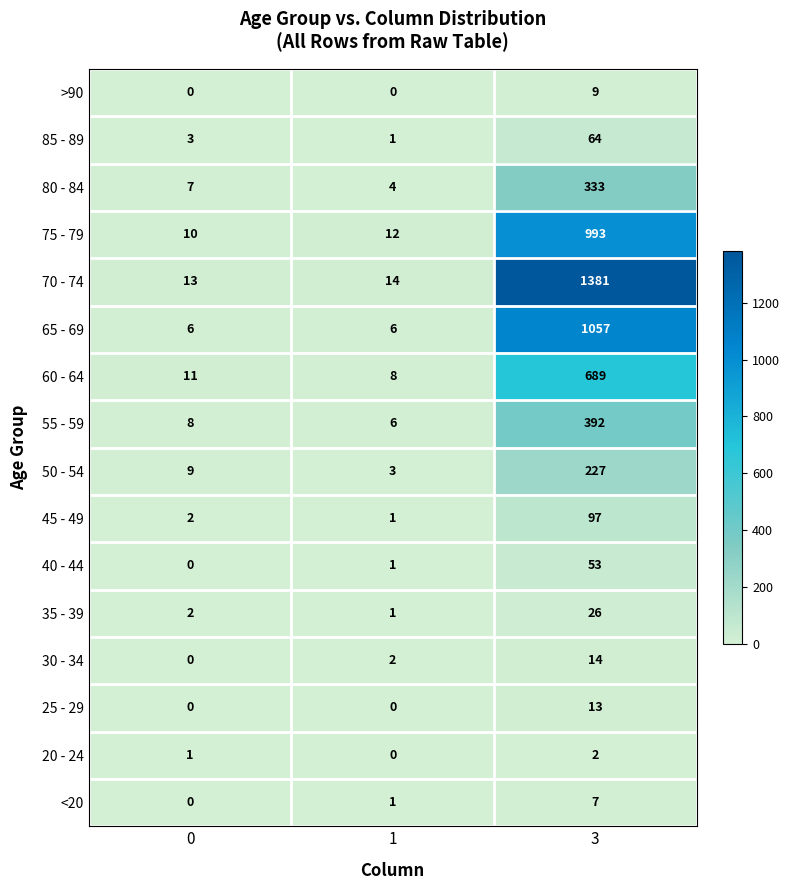

Rank the categories by 30 - 34 value from lowest to highest.

0, 1, 3